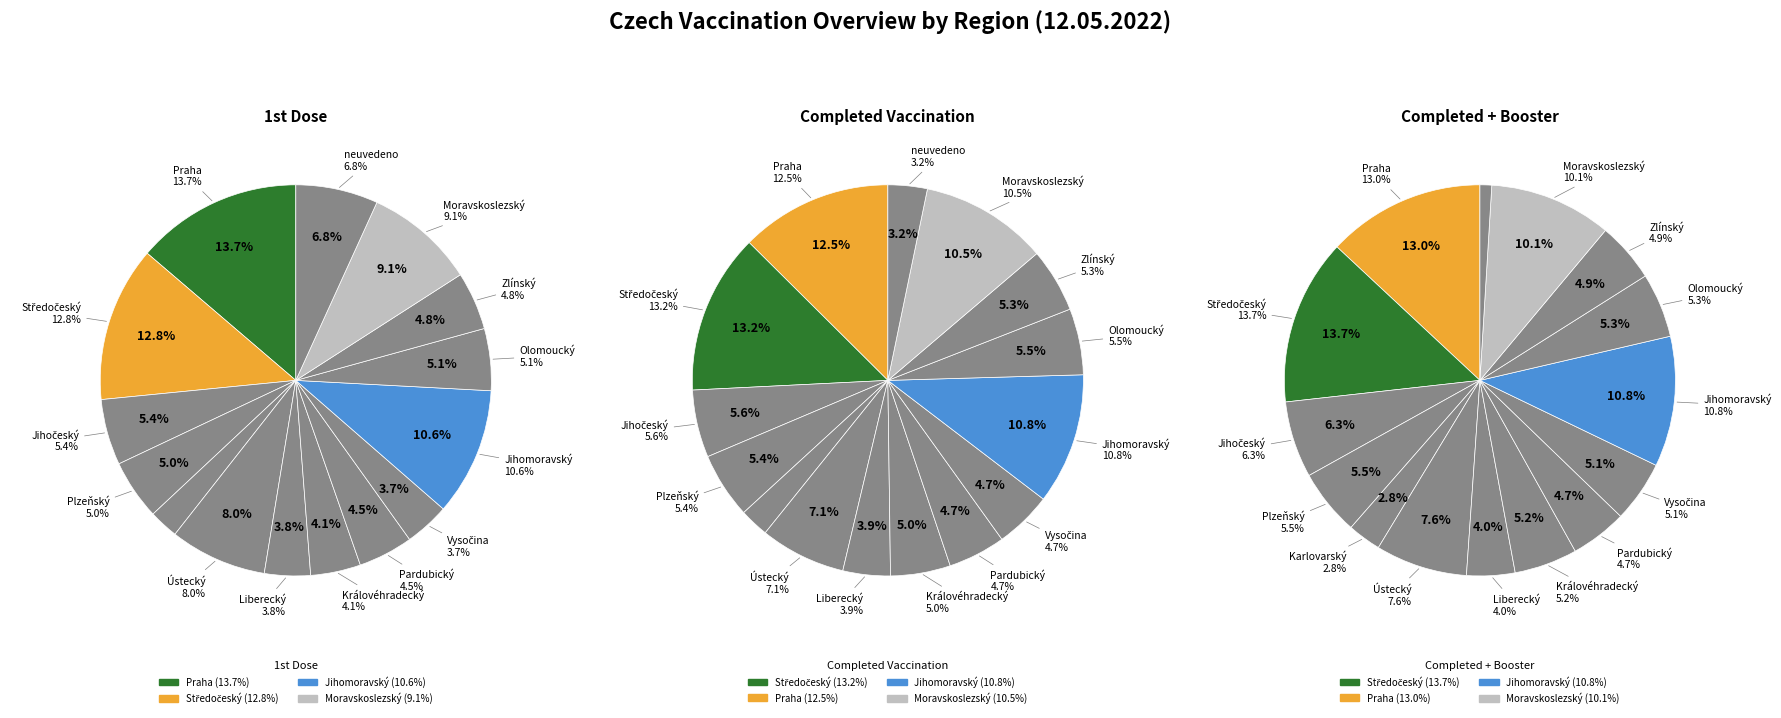

To the nearest percent, what is the average slice percentage?

7%